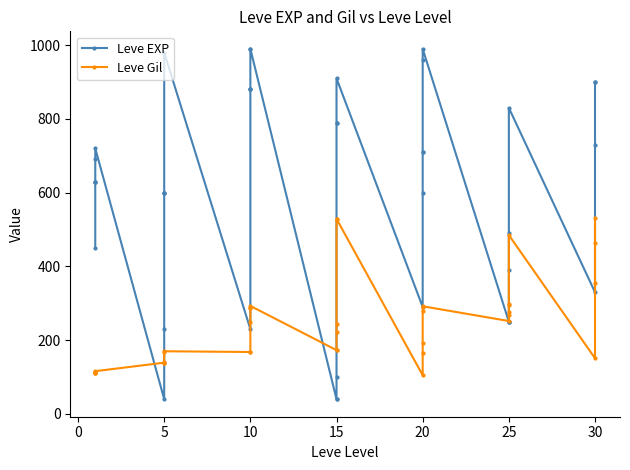

How many lines are shown in the chart?

2